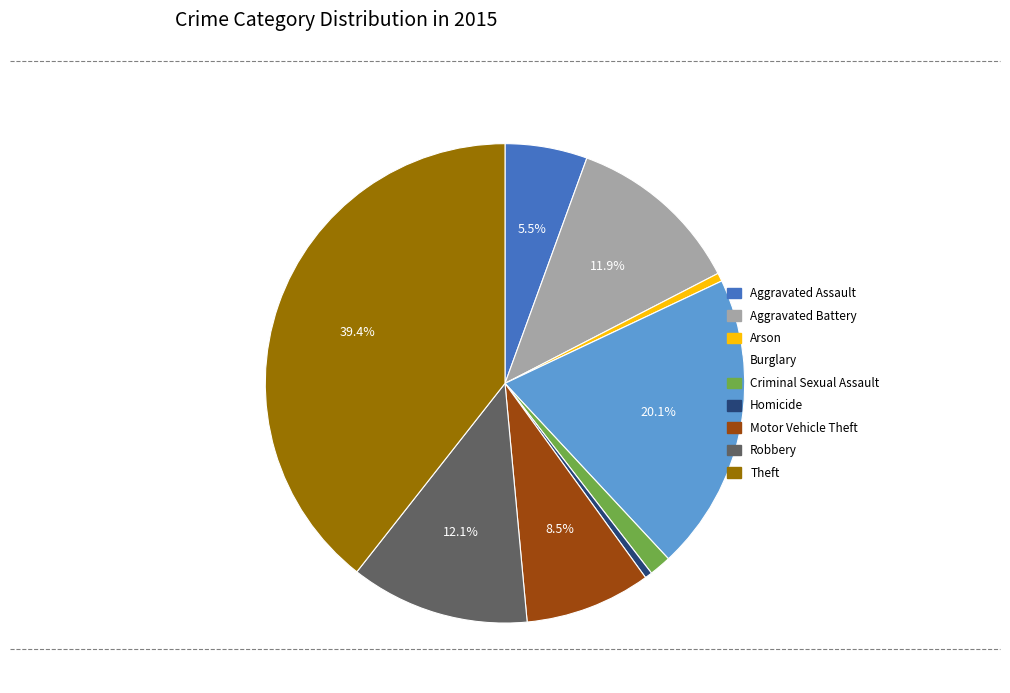

Is it true that Burglary is 29% of the pie?

False